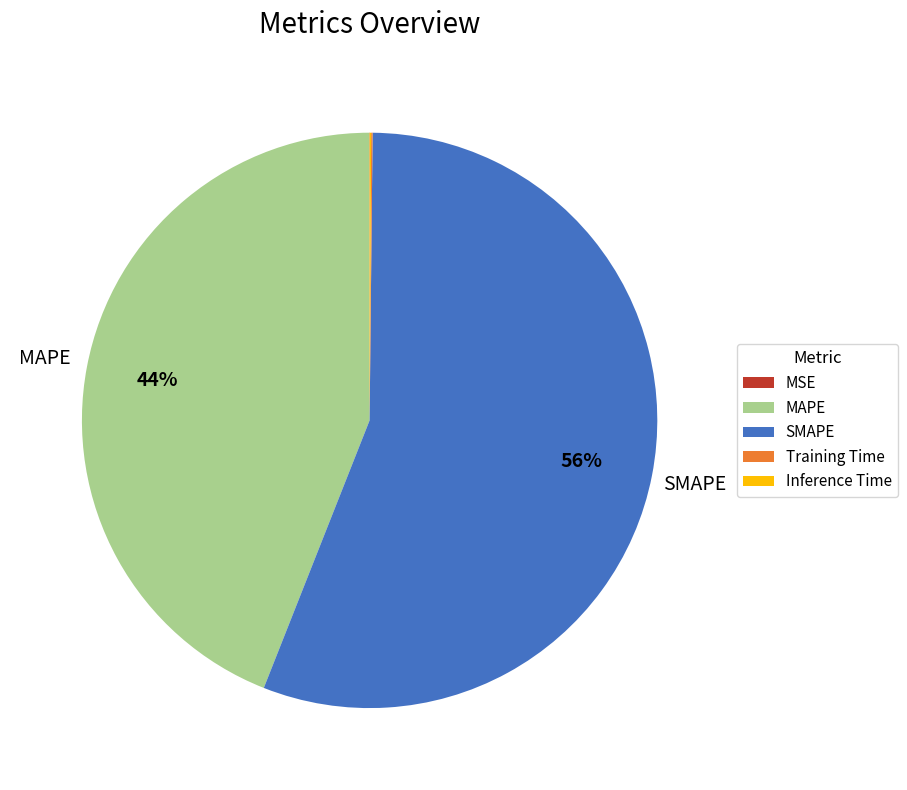

To the nearest percent, what is the average slice percentage?

20%